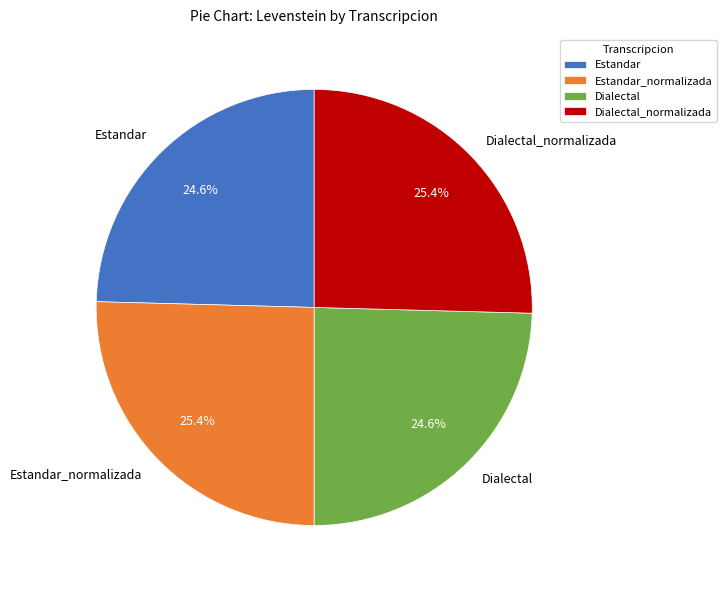

To the nearest percent, what percentage of the pie is Estandar?

25%